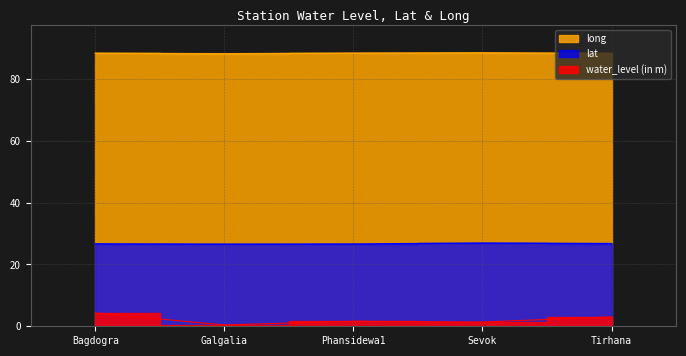

What position from the right is Sevok?

2